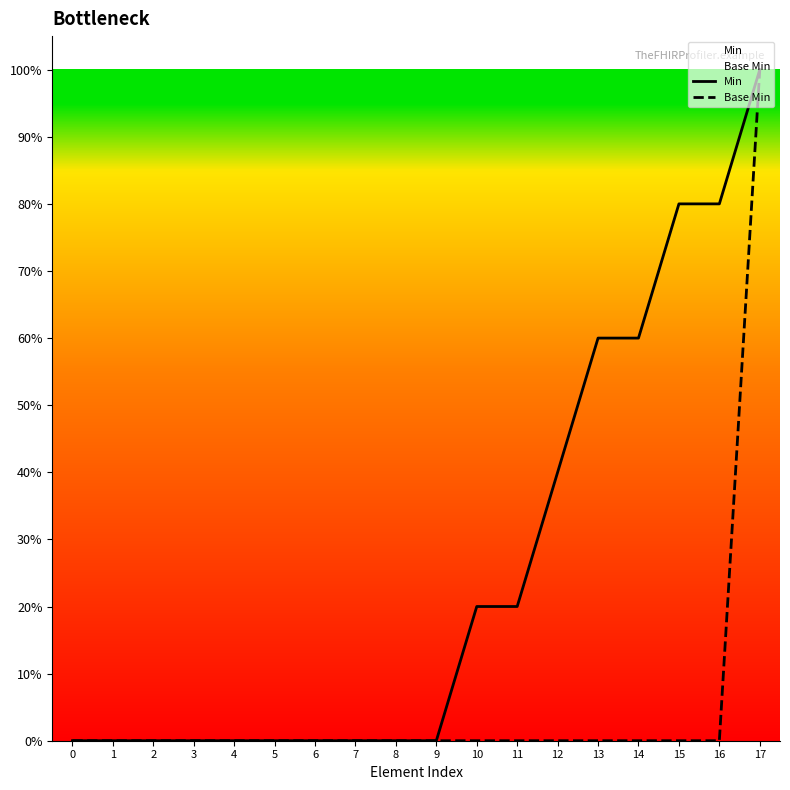

Which series has the widest spread of values?

Min